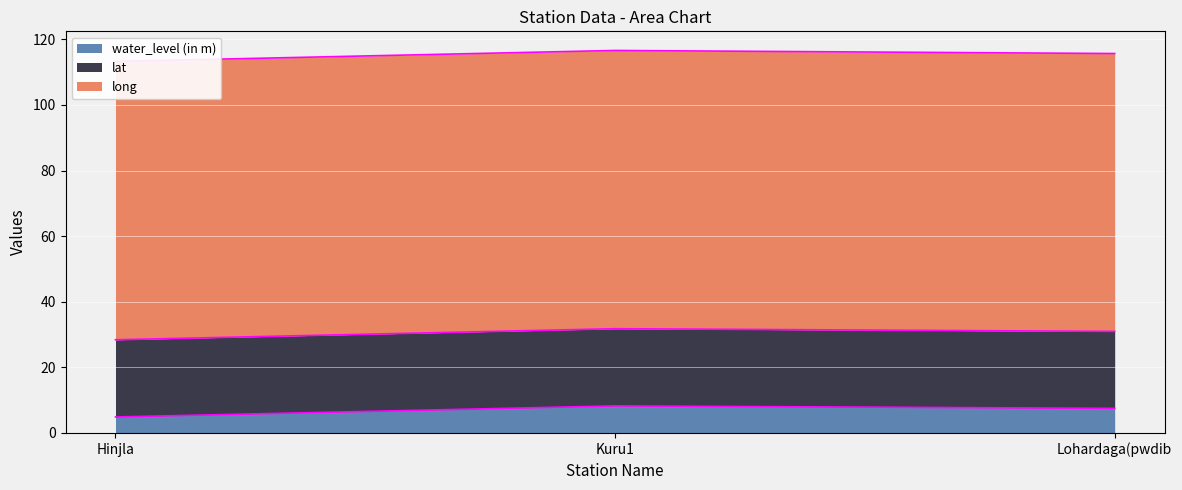

What value does the long series have at Hinjla?

84.8